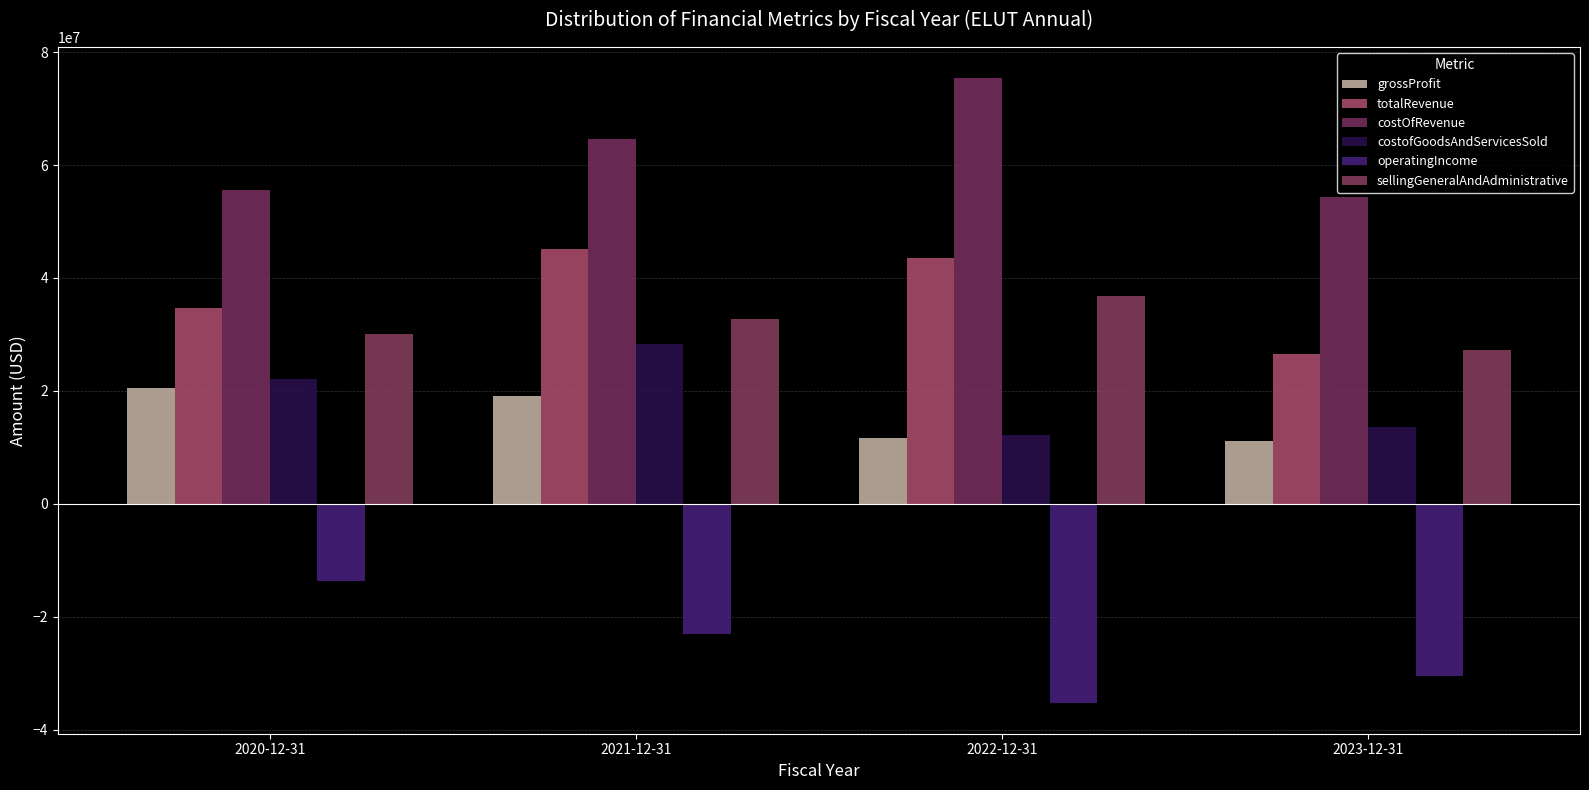

How many data points in operatingIncome are above -23032000?

1